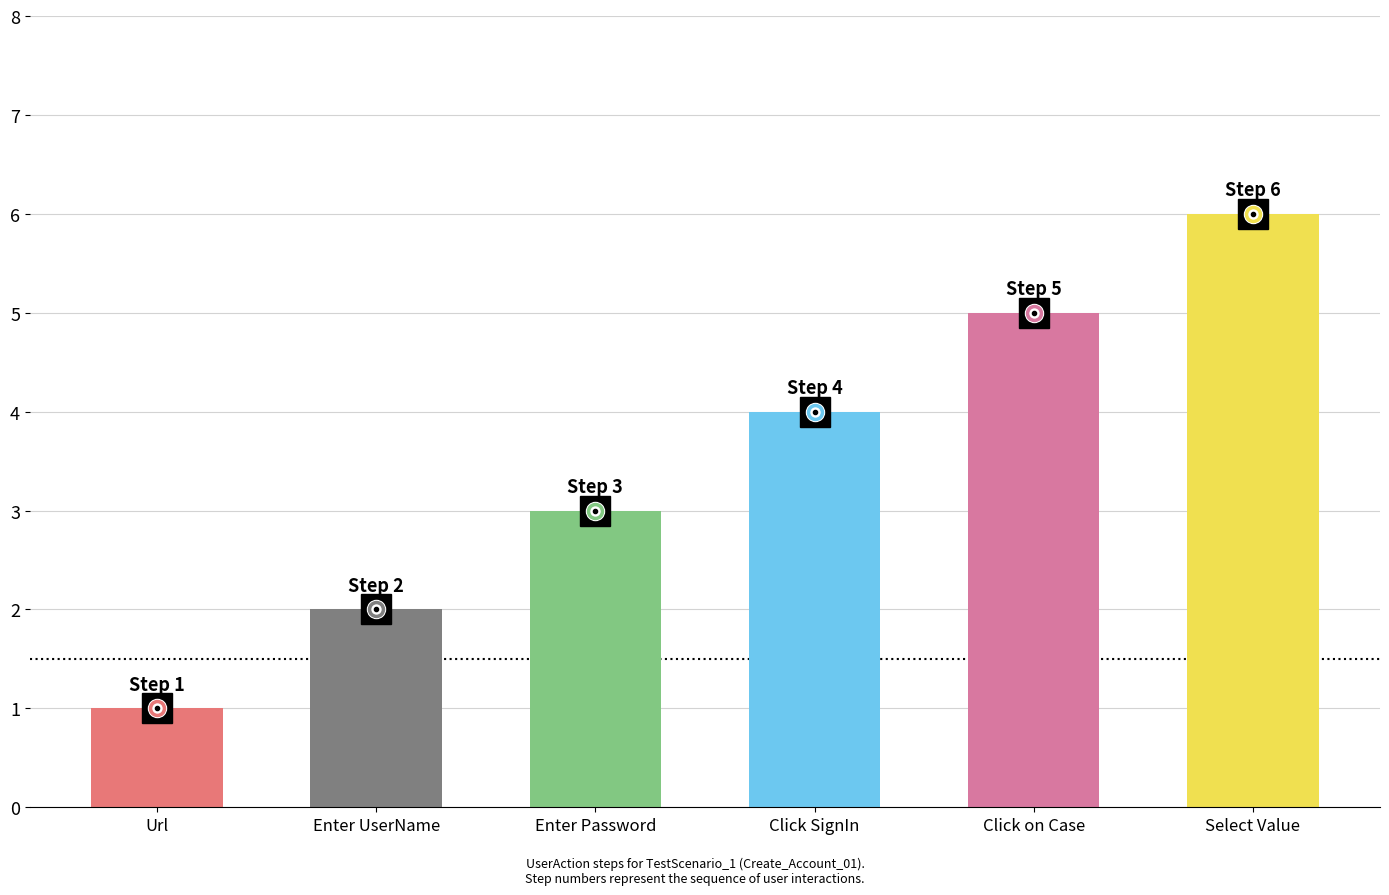

What is the value of the 5th bar from the left?

5